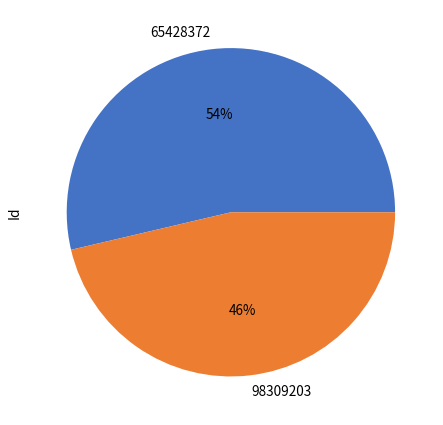

Combined, do 98309203 and 65428372 account for over 50%?

Yes